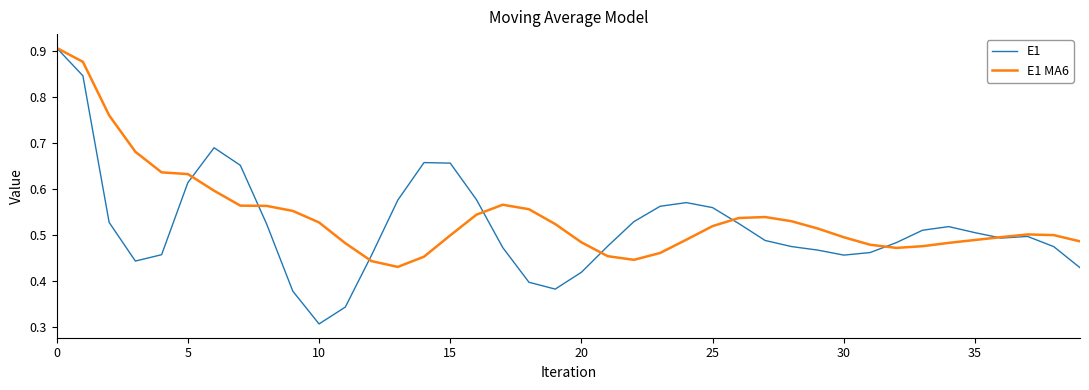

How many series are shown in this chart?

2